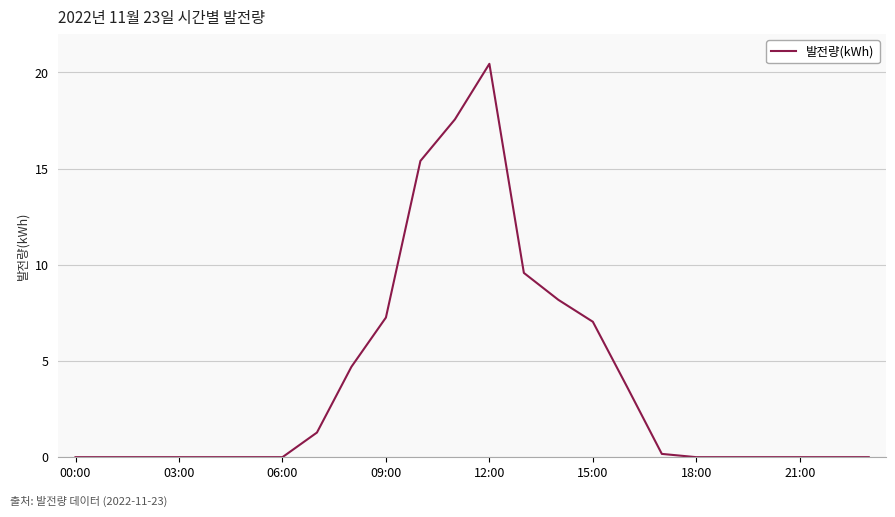

How many lines are shown in the chart?

1